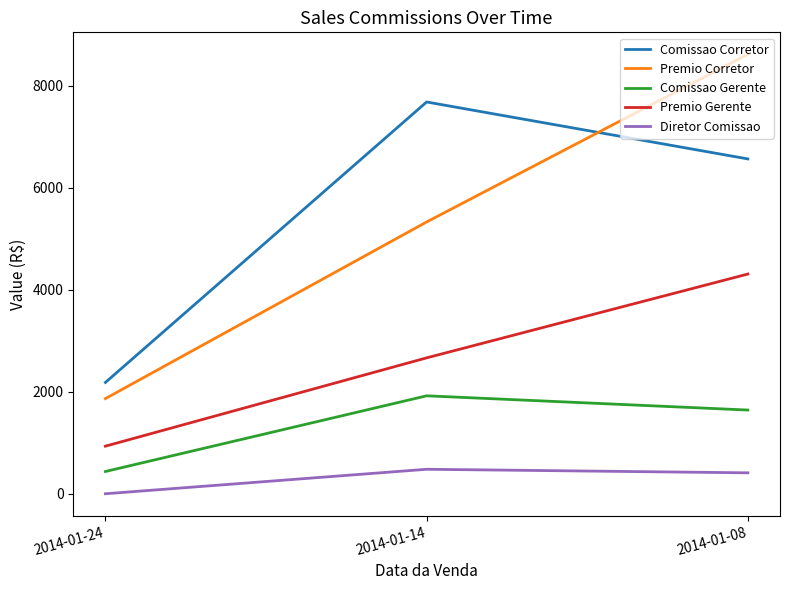

What is the difference between the maximum and second lowest values in the Comissao Corretor series?

1117.1